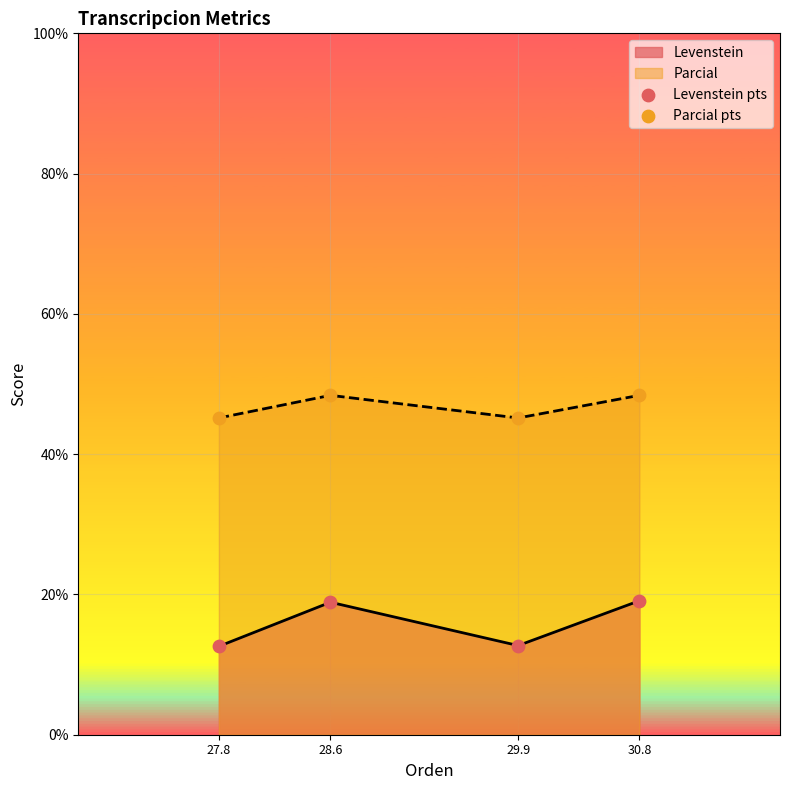

At how many categories does at least one series exceed 25?

4